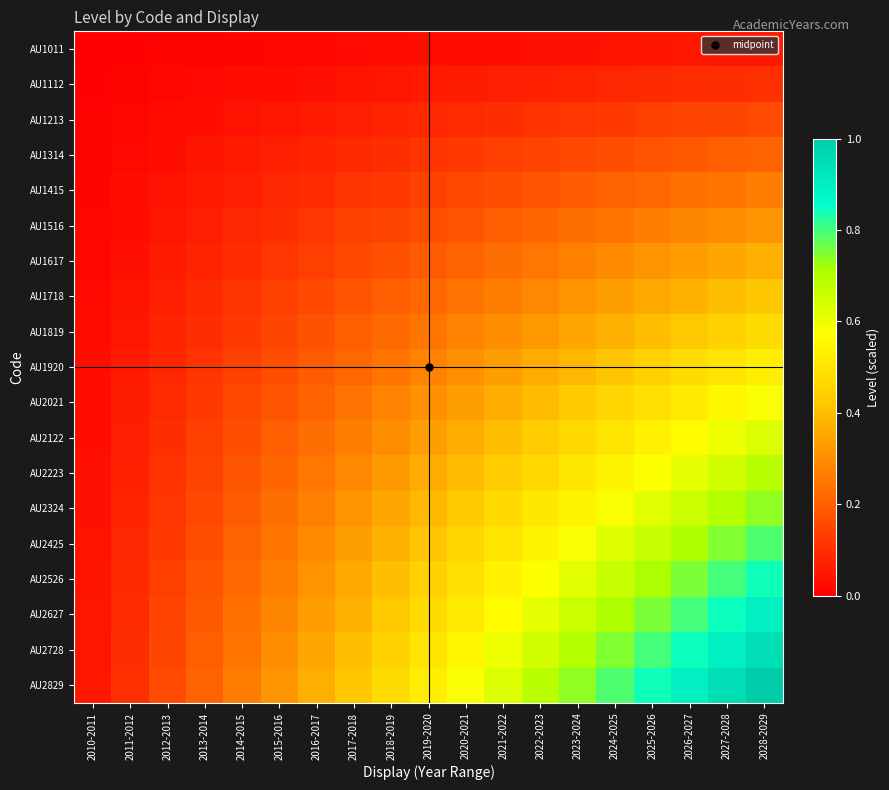

What is the maximum value shown in the chart?

1.0